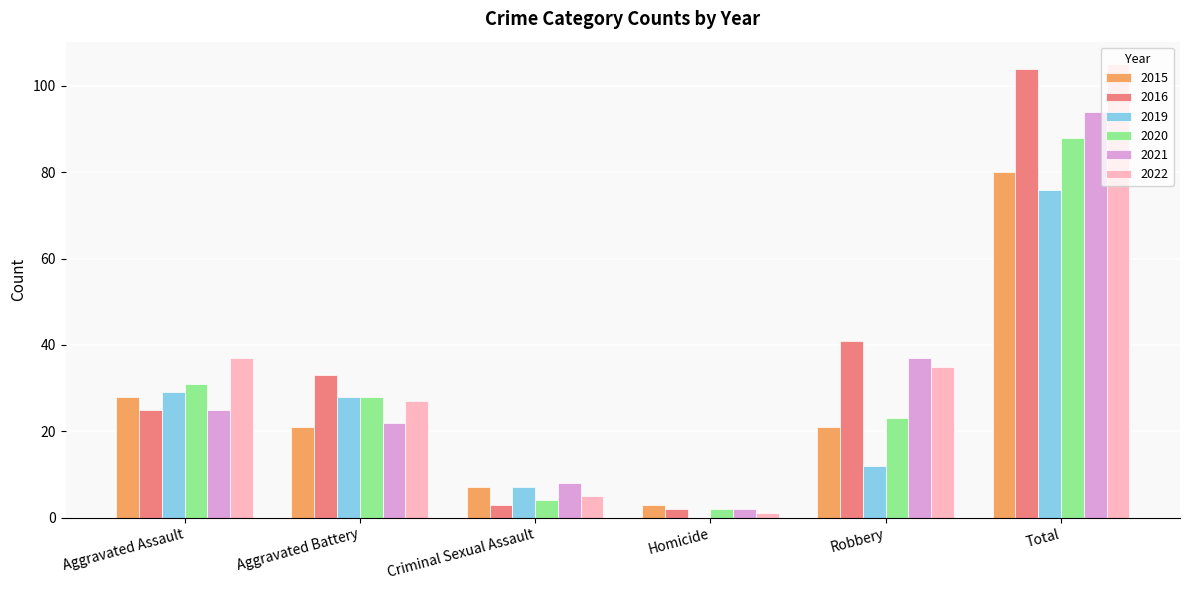

Is the value of 2015 at Robbery greater than the value of 2022 at Aggravated Battery?

No